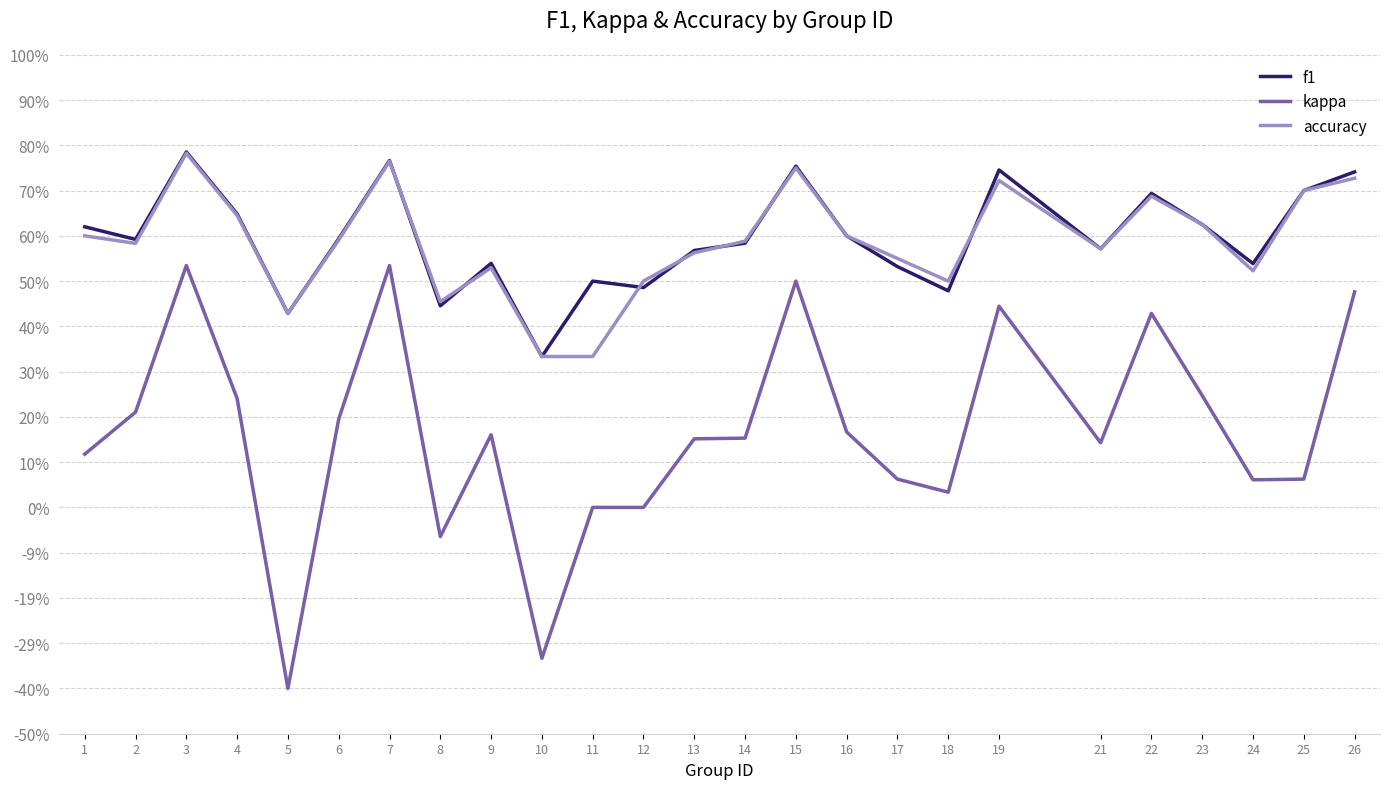

What is the difference between the highest and lowest values at 8?

0.5